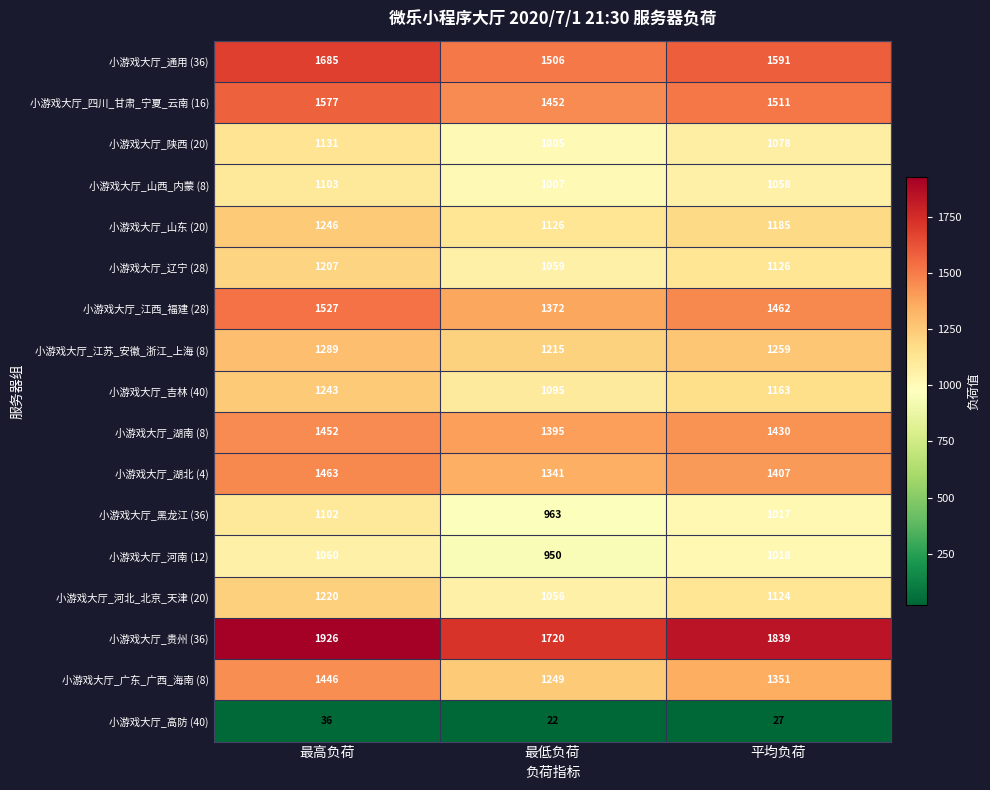

What is the difference between the maximum and minimum values in the 小游戏大厅_山西_内蒙 (8) series?

96